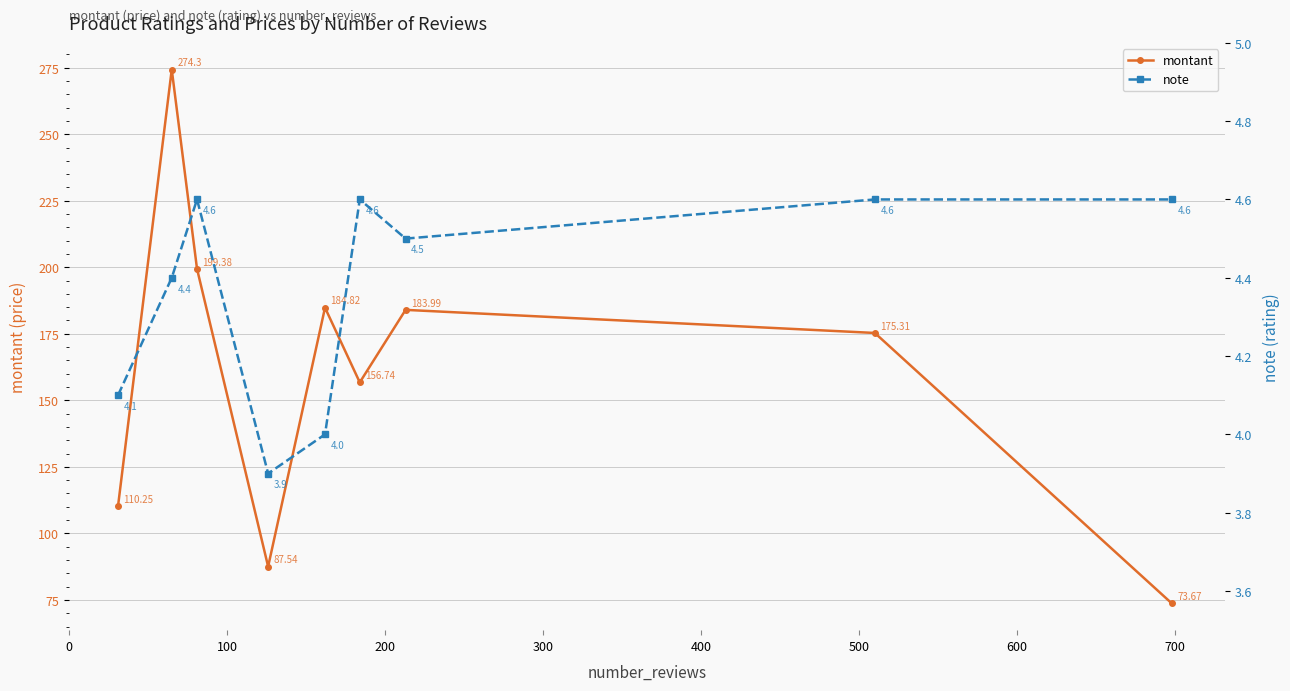

List the series in order of their peak value, highest first.

montant, note